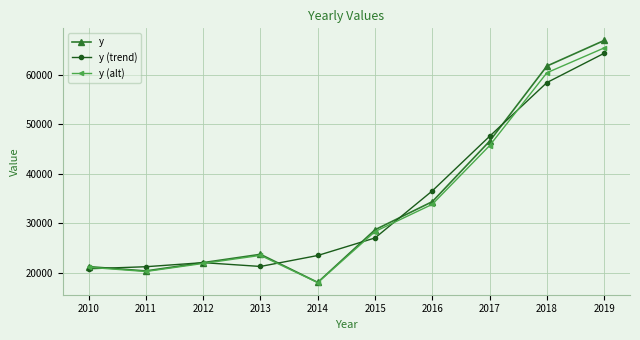

Is the value of y (trend) at 2015 greater than the value of y (alt) at 2019?

No